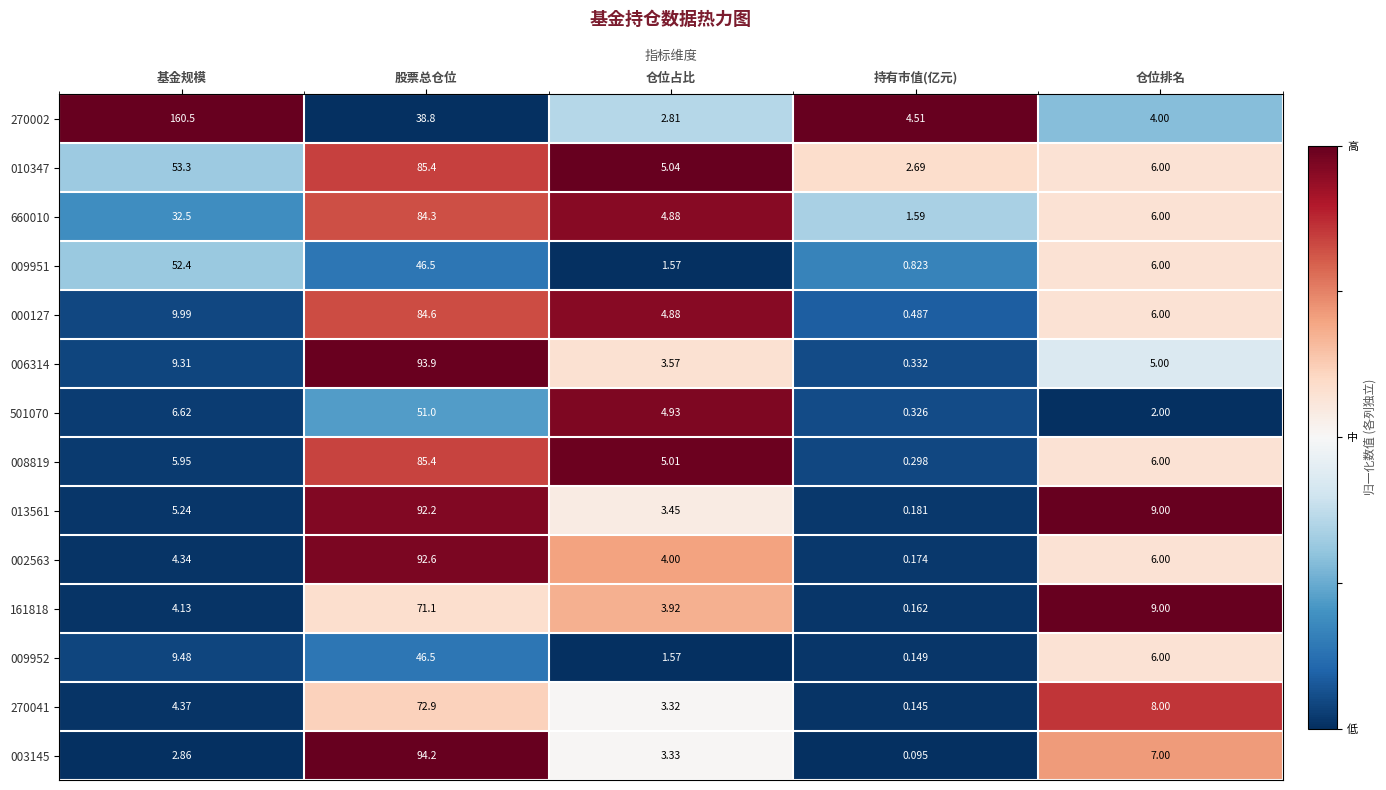

Which series has the widest spread of values?

270002